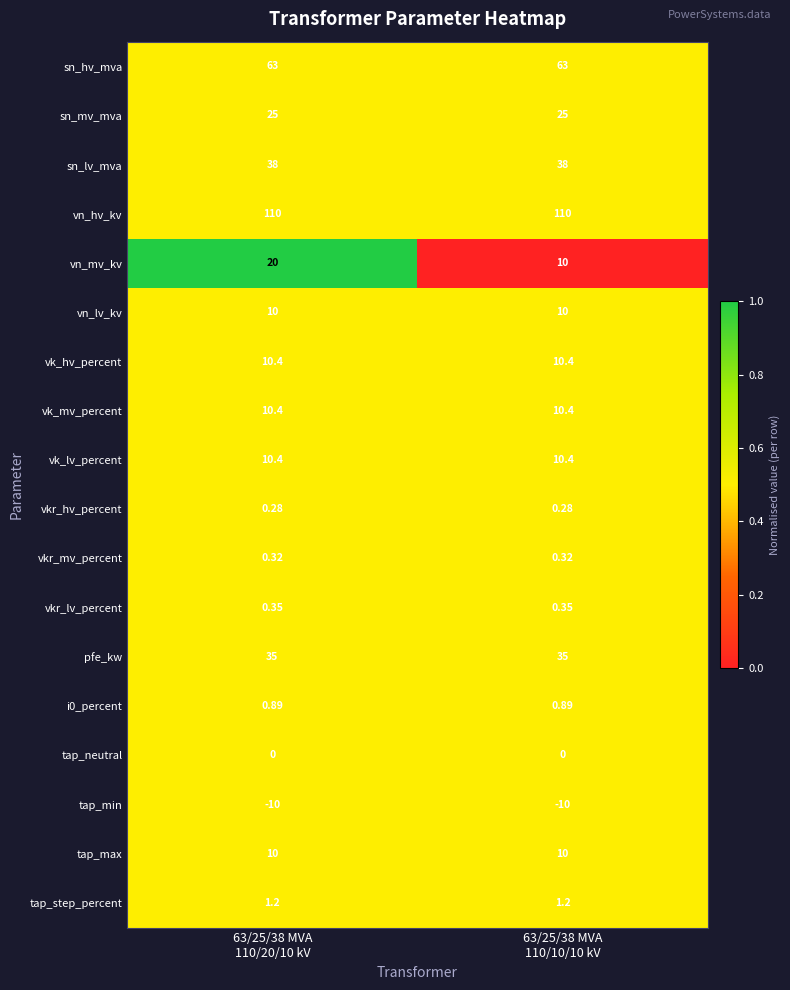

What is the spread (max minus min) of values at 63/25/38 MVA
110/10/10 kV?

120.0